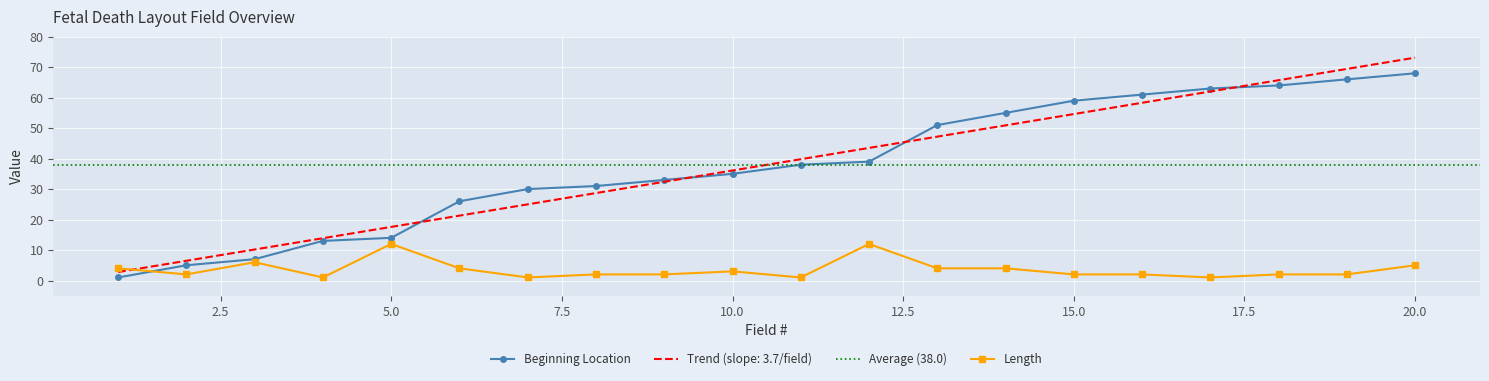

Reading left to right, transcribe all the data shown in this chart.

Field #: 1=2.8	2=6.5	3=10.2	4=13.9	5=17.6	6=21.3	7=25.0	8=28.7	9=32.4	10=36.1	11=39.8	12=43.5	13=47.2	14=50.9	15=54.6	16=58.3	17=62.0	18=65.7	19=69.4	20=73.1
Beginning Location: 1=1.0	2=5.0	3=7.0	4=13.0	5=14.0	6=26.0	7=30.0	8=31.0	9=33.0	10=35.0	11=38.0	12=39.0	13=51.0	14=55.0	15=59.0	16=61.0	17=63.0	18=64.0	19=66.0	20=68.0
Length: 1=4.0	2=2.0	3=6.0	4=1.0	5=12.0	6=4.0	7=1.0	8=2.0	9=2.0	10=3.0	11=1.0	12=12.0	13=4.0	14=4.0	15=2.0	16=2.0	17=1.0	18=2.0	19=2.0	20=5.0